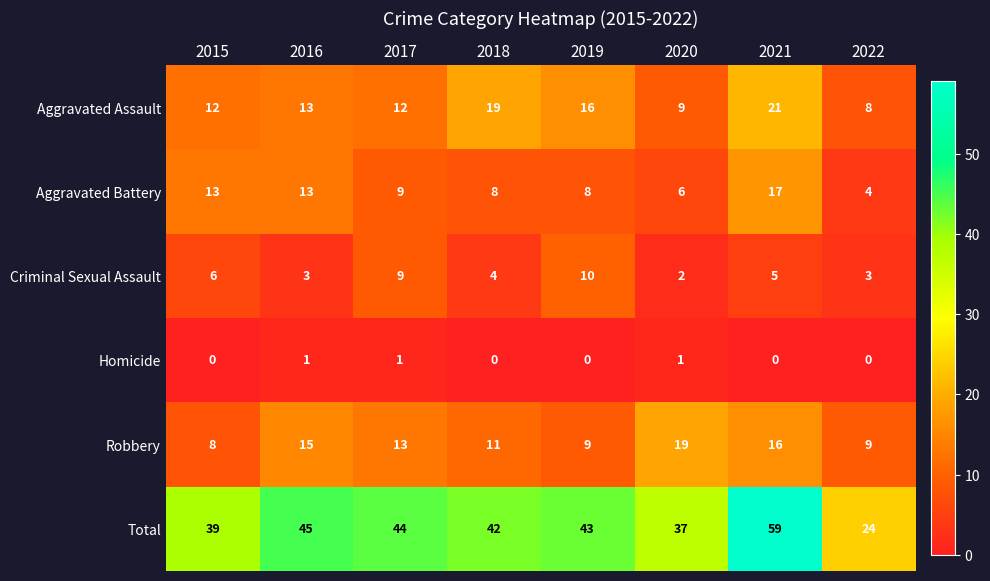

True or false: Total has a value of 24 at 2022.

True